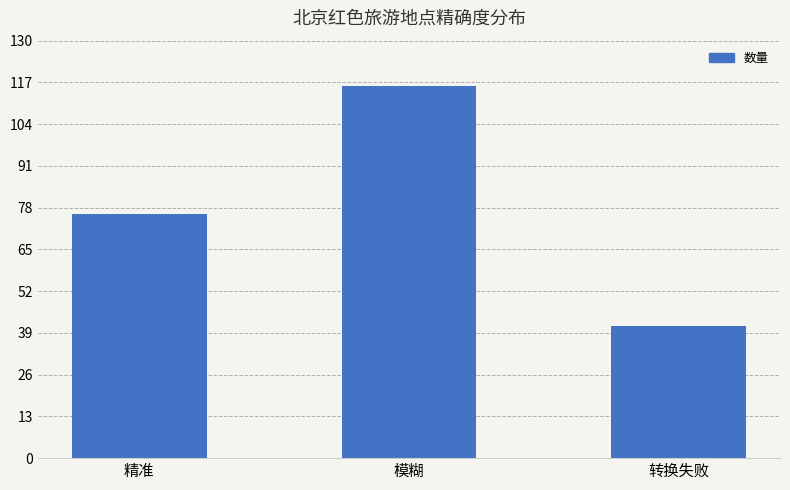

Reading right to left, transcribe all the data shown in this chart.

转换失败=41	模糊=116	精准=76